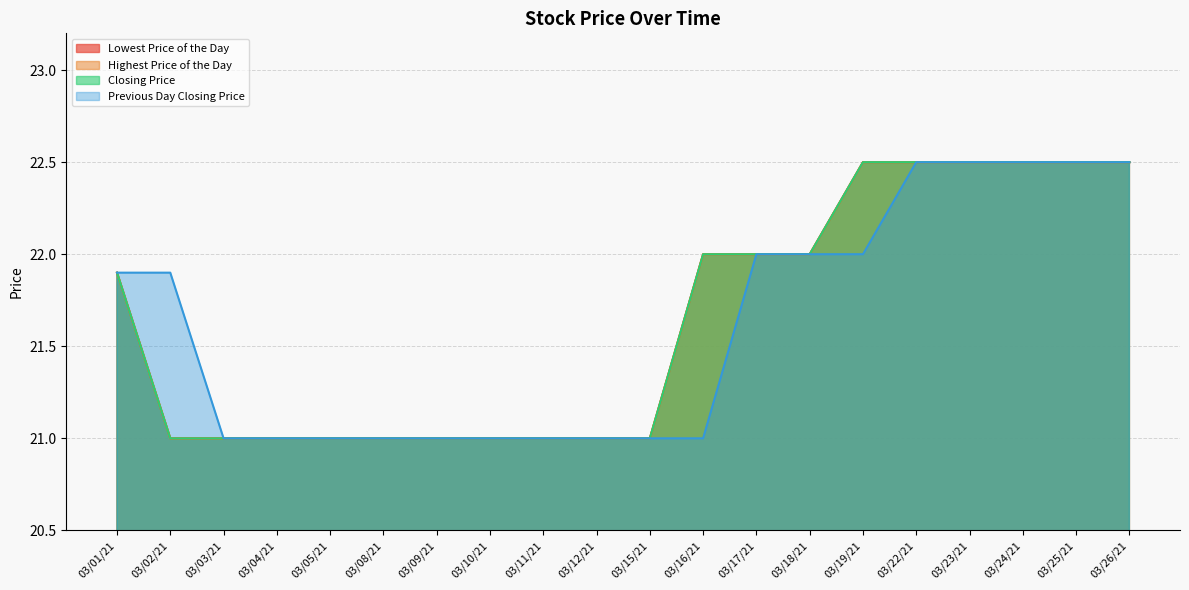

True or false: Highest Price of the Day and Previous Day Closing Price intersect in this chart.

False